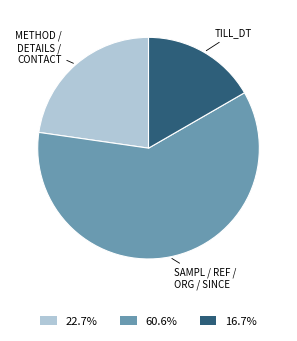

Is the sum of 60.6% and 22.7% greater than half?

Yes